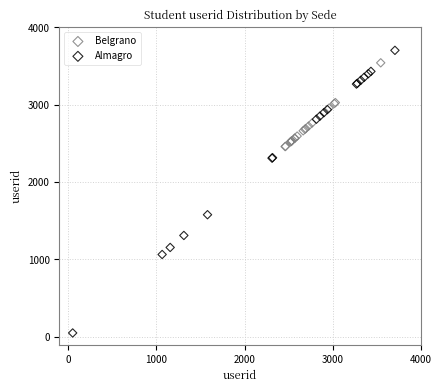

What are all the series names shown in the legend?

Belgrano, Almagro